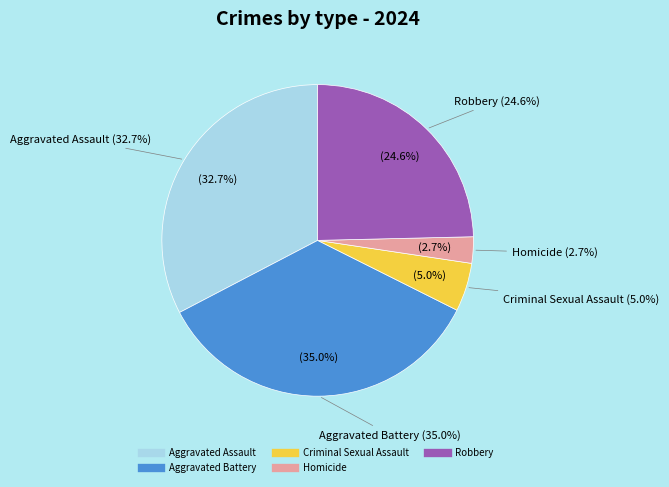

Is it true that Homicide is 9% of the pie?

False